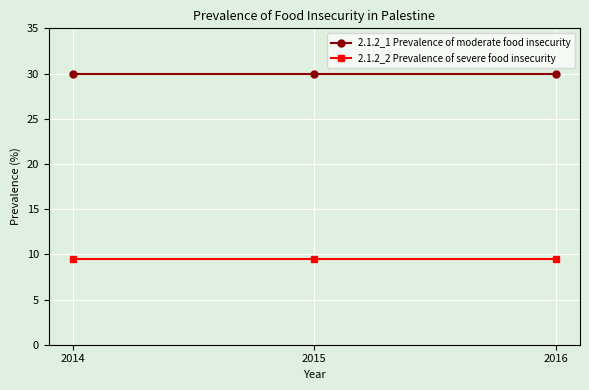

At how many categories does at least one series exceed 14?

3